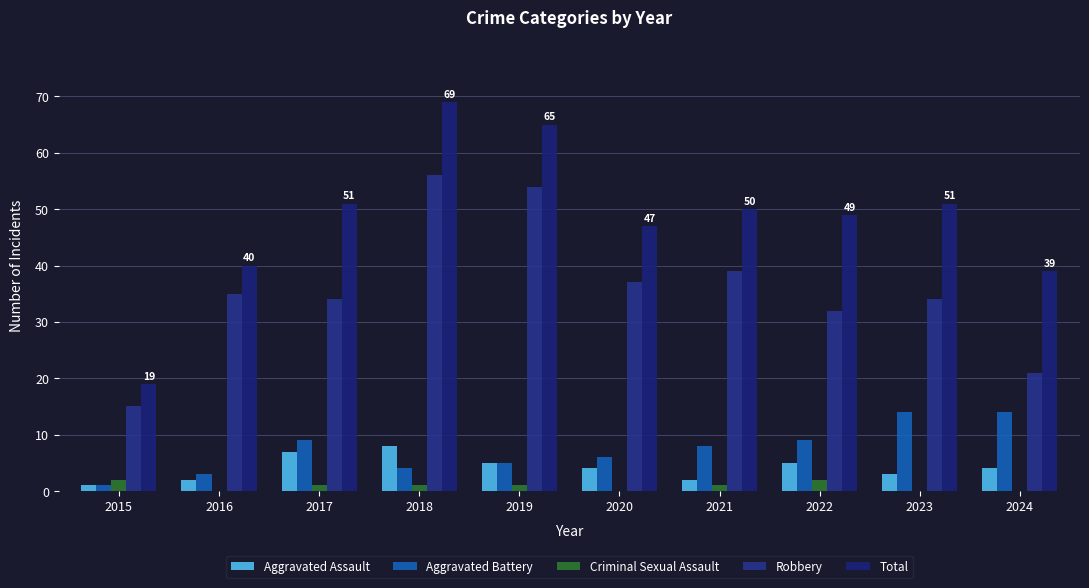

How many groups of bars are there?

10